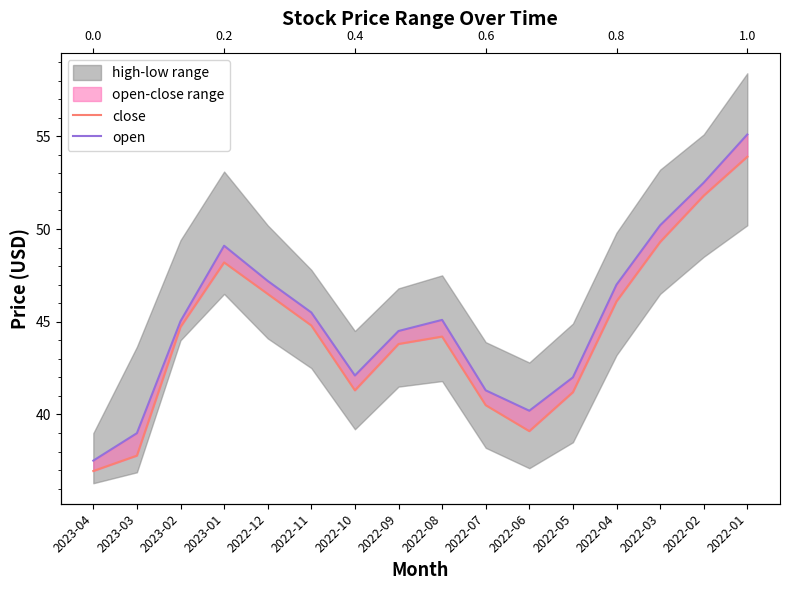

What is the average value of the close series?

44.4